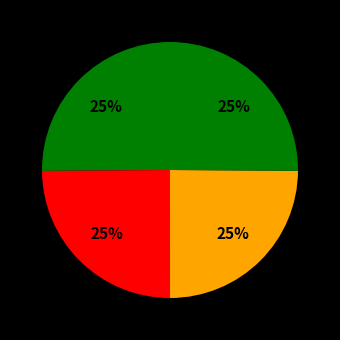

How many slices are in this pie chart?

4